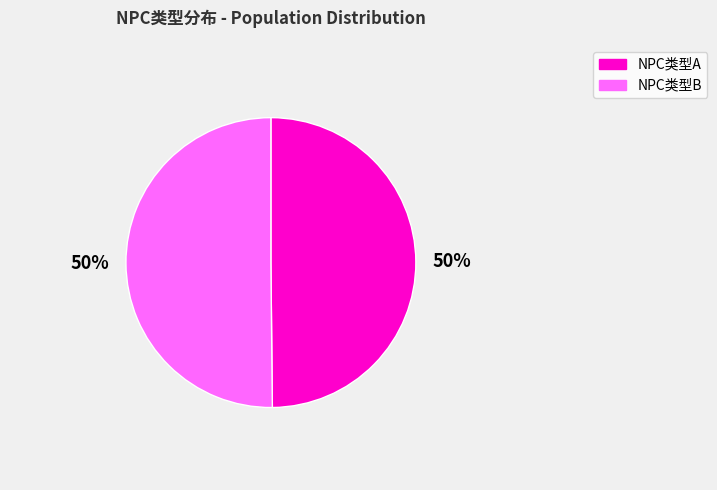

To the nearest percent, what is the average slice percentage?

50%